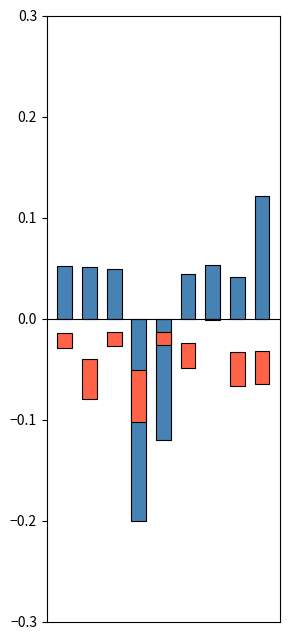

Reading left to right, transcribe all the data shown in this chart.

tempo_verde: 0.1	0.1	0.0	-0.2	-0.1	0.0	0.1	0.0	0.1
tempo_vermelho: -0.0	-0.0	-0.0	-0.1	-0.0	-0.0	-0.0	-0.0	-0.0